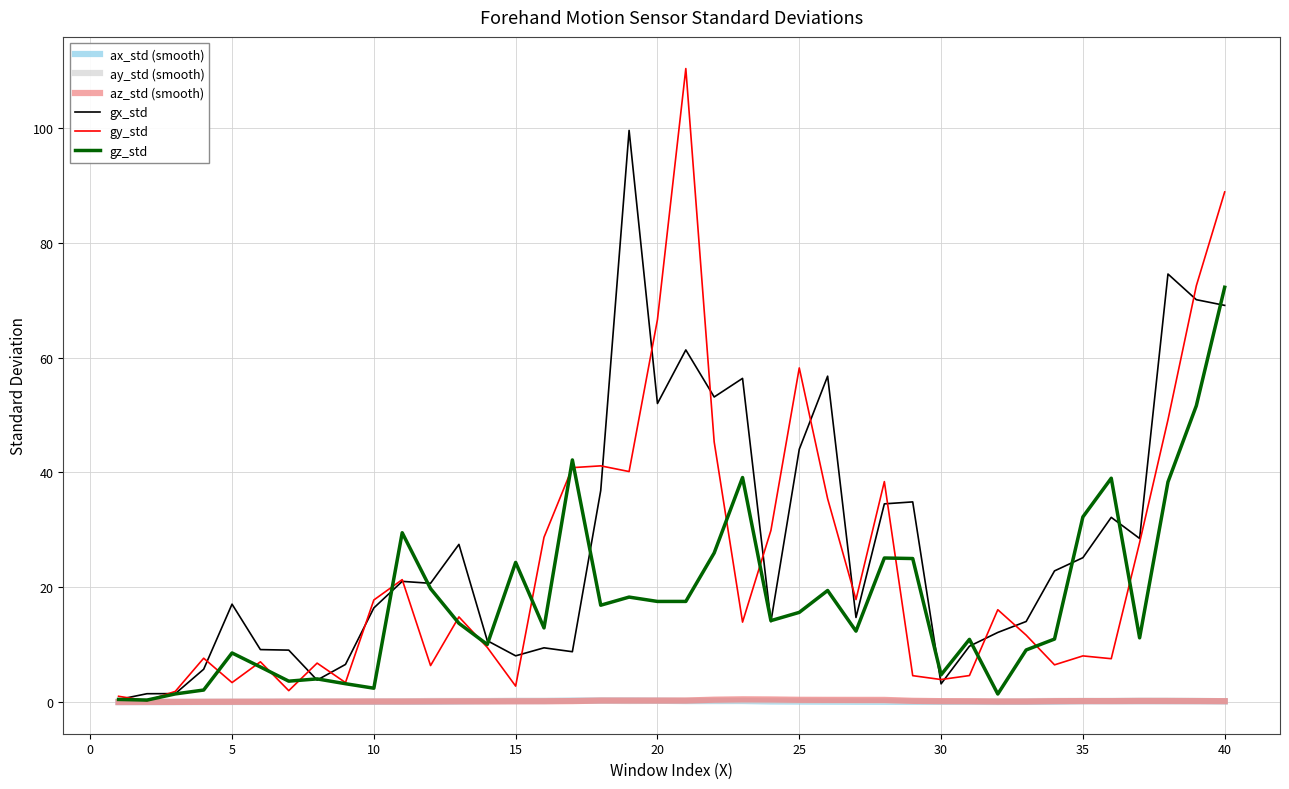

What are all the series names shown in the legend?

ax_std (smooth), ay_std (smooth), az_std (smooth), gx_std, gy_std, gz_std